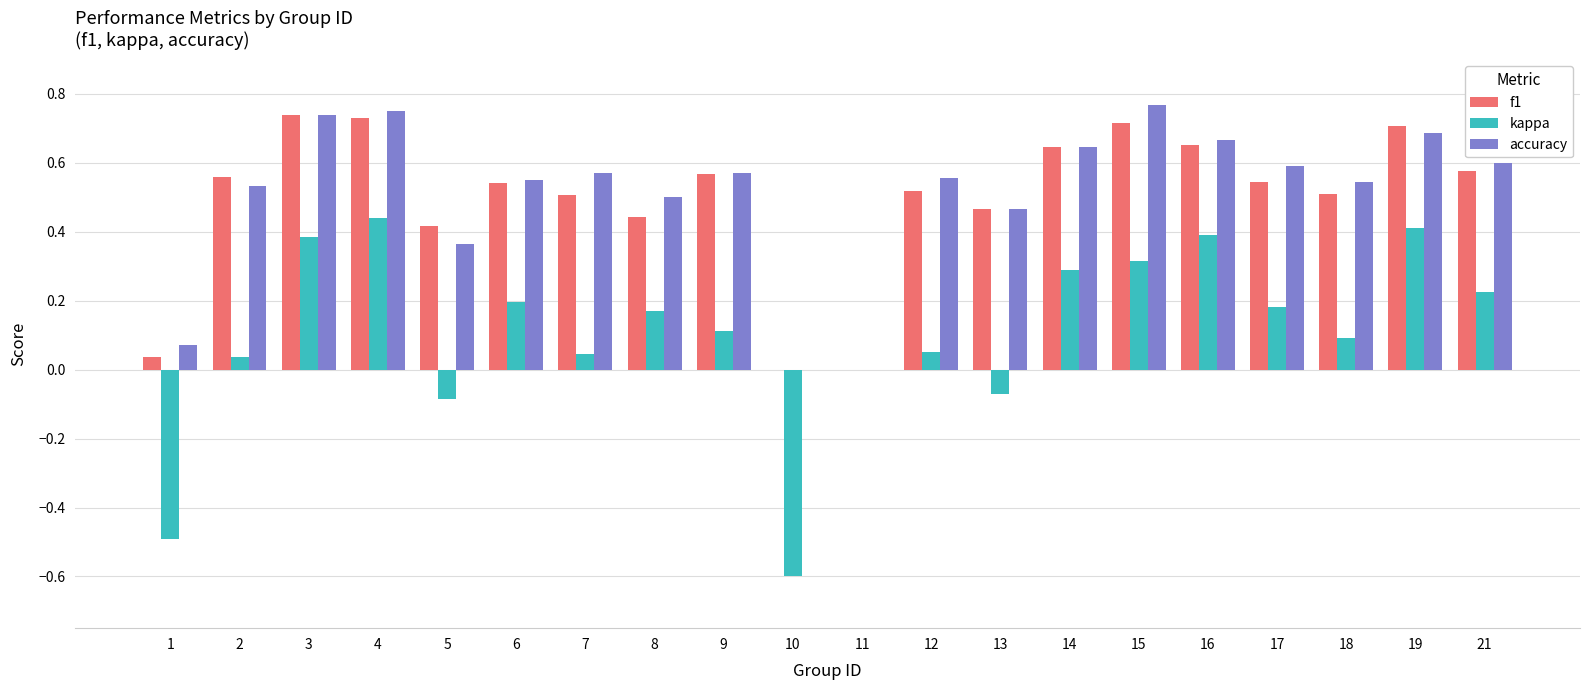

What is the total value across all series at 17?

1.3